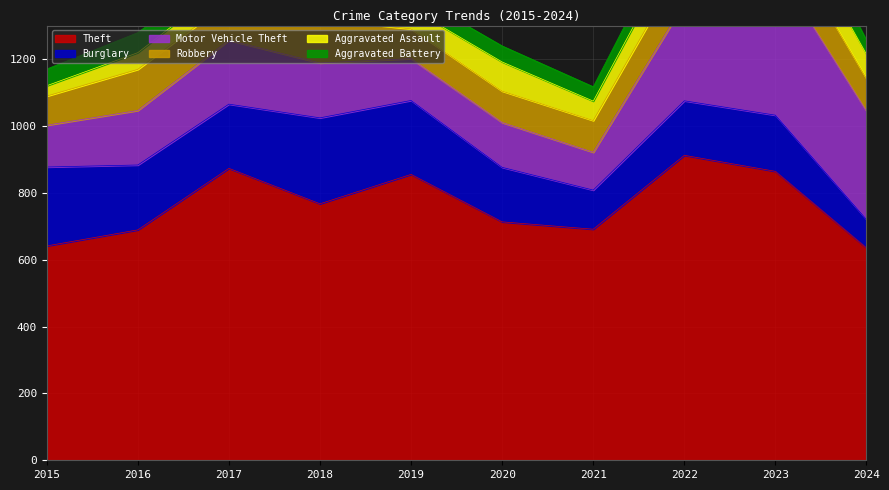

Reading right to left, transcribe all the data shown in this chart.

Theft: 2024=635	2023=864	2022=912	2021=691	2020=713	2019=855	2018=767	2017=873	2016=689	2015=641
Burglary: 2024=85	2023=168	2022=163	2021=117	2020=163	2019=221	2018=257	2017=192	2016=194	2015=236
Motor Vehicle Theft: 2024=324	2023=444	2022=291	2021=113	2020=134	2019=125	2018=164	2017=191	2016=163	2015=125
Robbery: 2024=97	2023=128	2022=125	2021=95	2020=94	2019=89	2018=130	2017=115	2016=123	2015=87
Aggravated Assault: 2024=73	2023=93	2022=89	2021=58	2020=87	2019=61	2018=72	2017=59	2016=50	2015=31
Aggravated Battery: 2024=42	2023=83	2022=66	2021=43	2020=48	2019=45	2018=52	2017=54	2016=60	2015=50